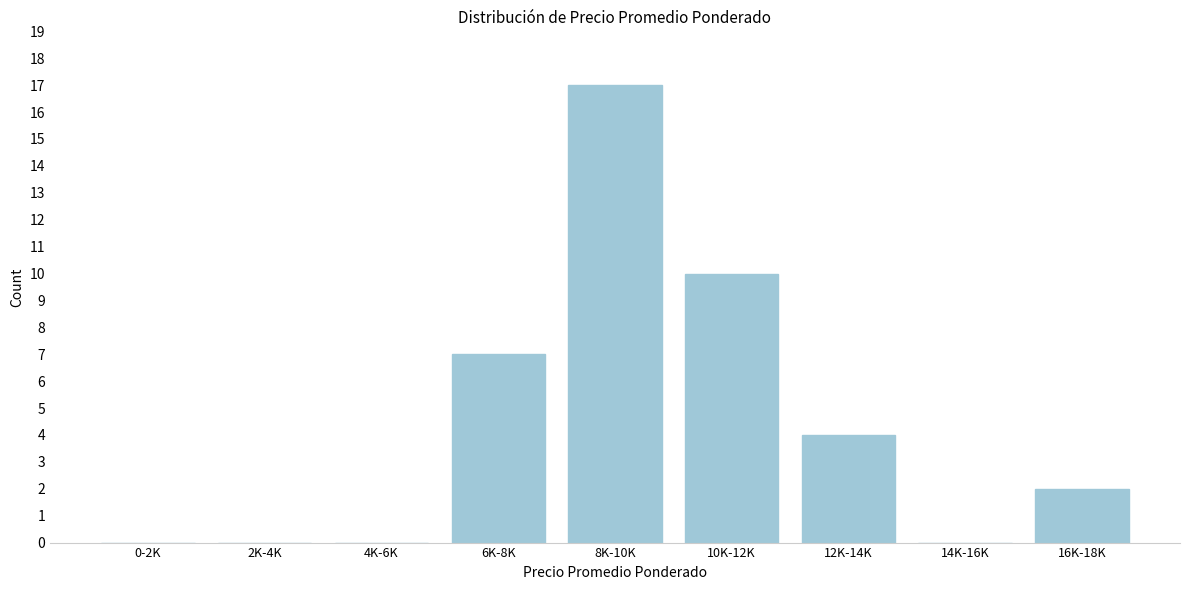

Reading left to right, list all the values displayed in this chart.

0-2K=0	2K-4K=0	4K-6K=0	6K-8K=7	8K-10K=17	10K-12K=10	12K-14K=4	14K-16K=0	16K-18K=2